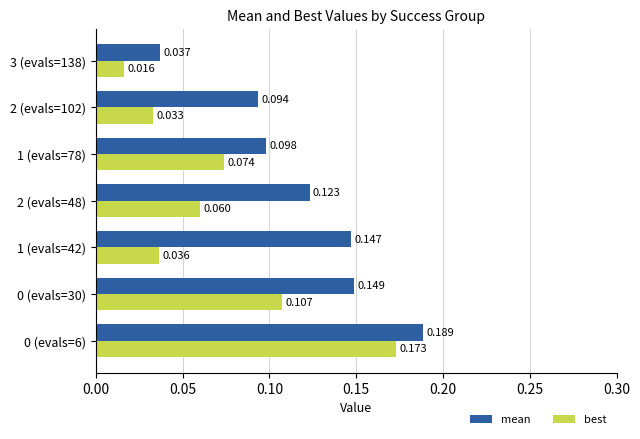

Which series has the largest range (max minus min)?

best